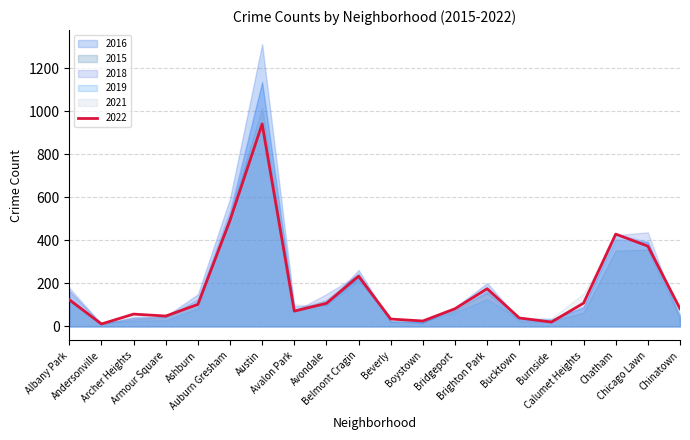

How many distinct data groups are displayed?

6